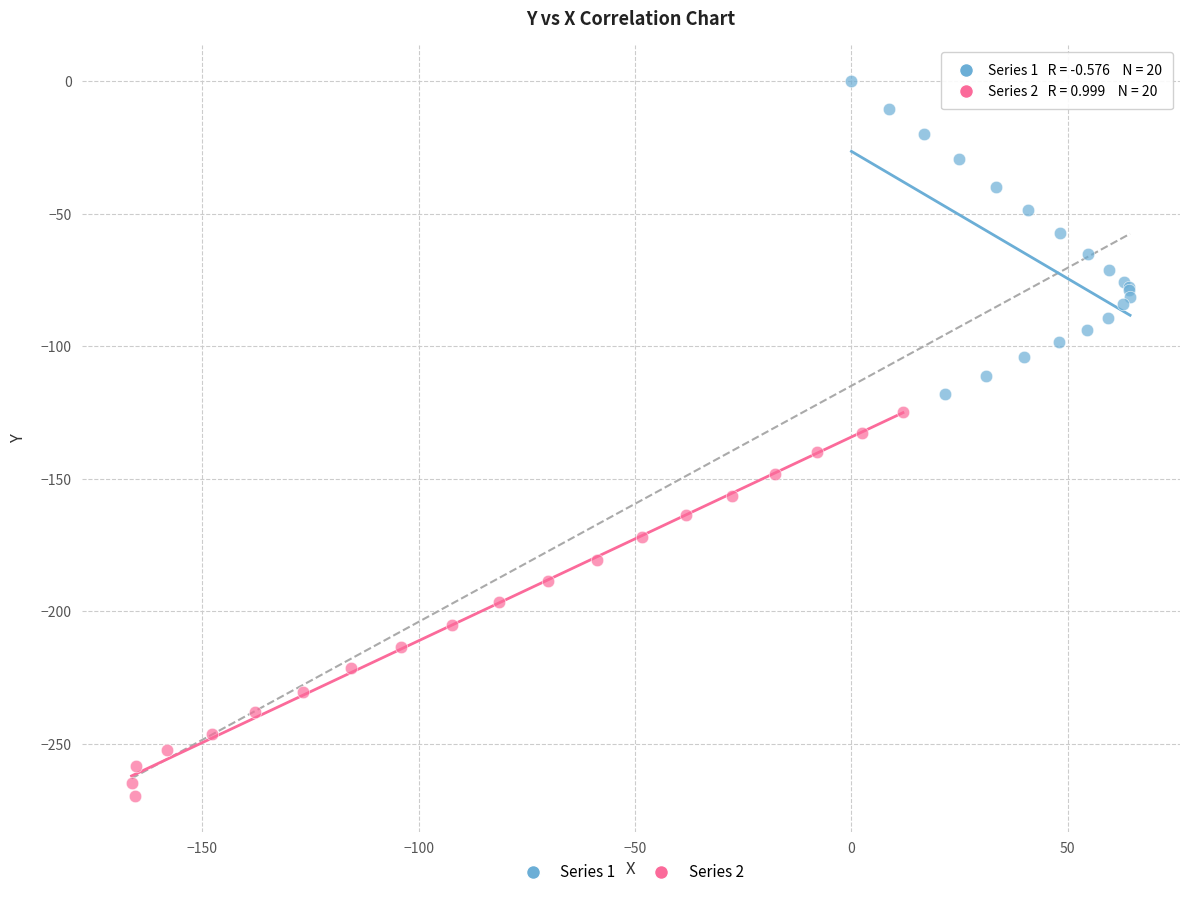

Which series reaches the minimum Y coordinate?

Series 2